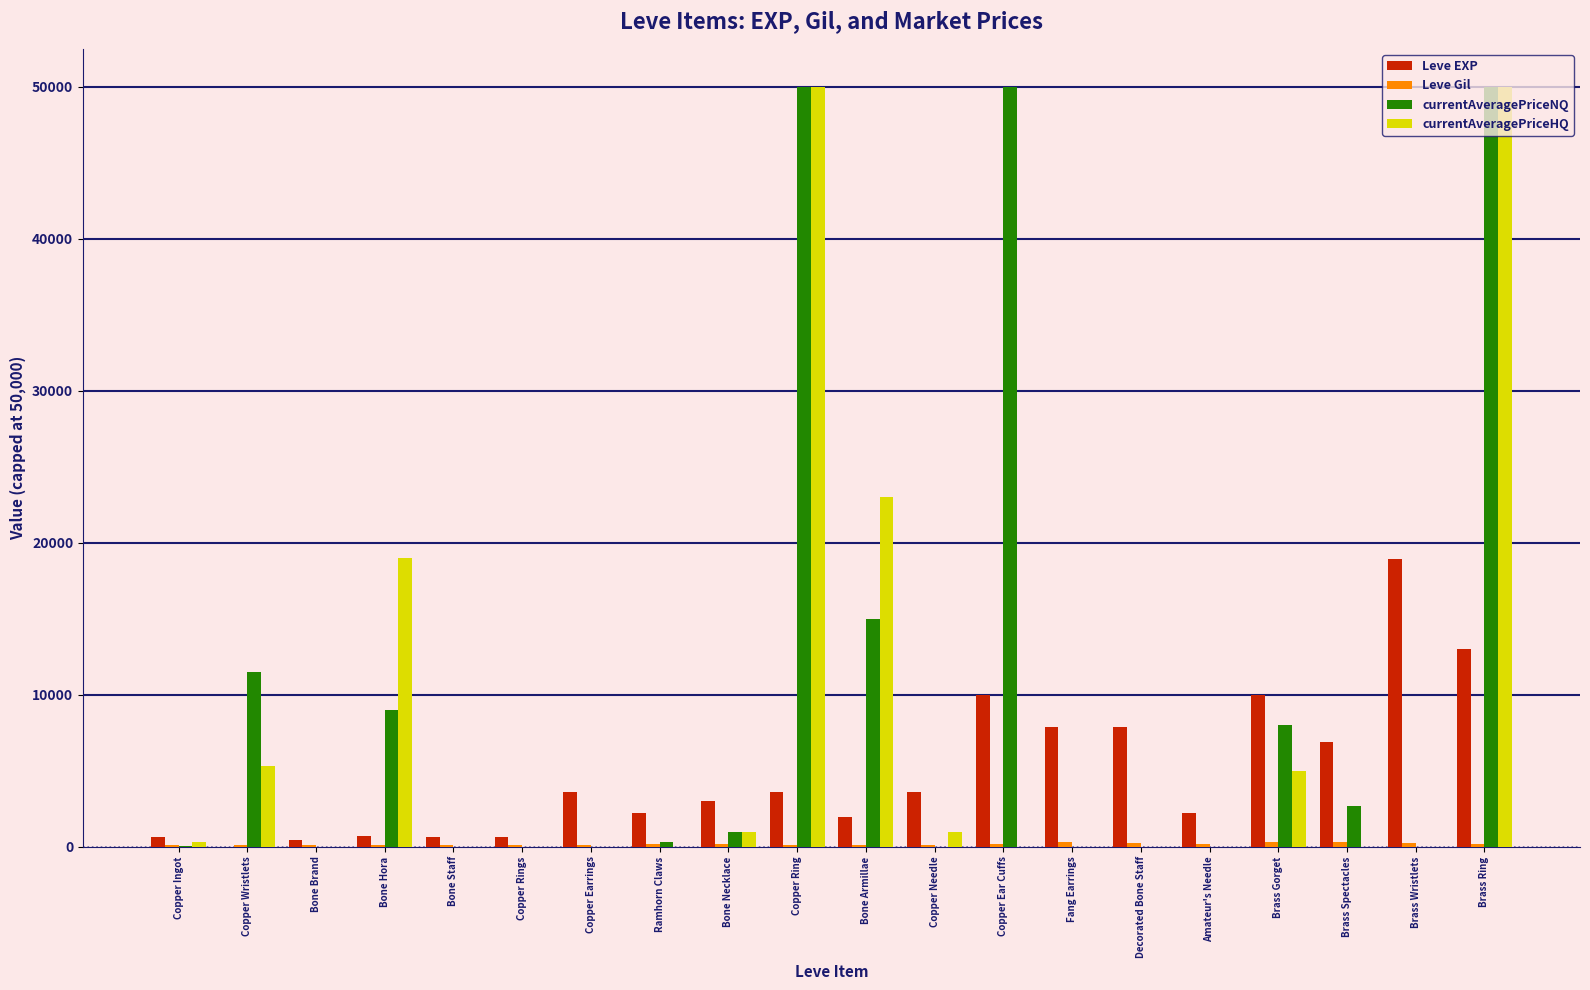

How many data points does each series have?

20